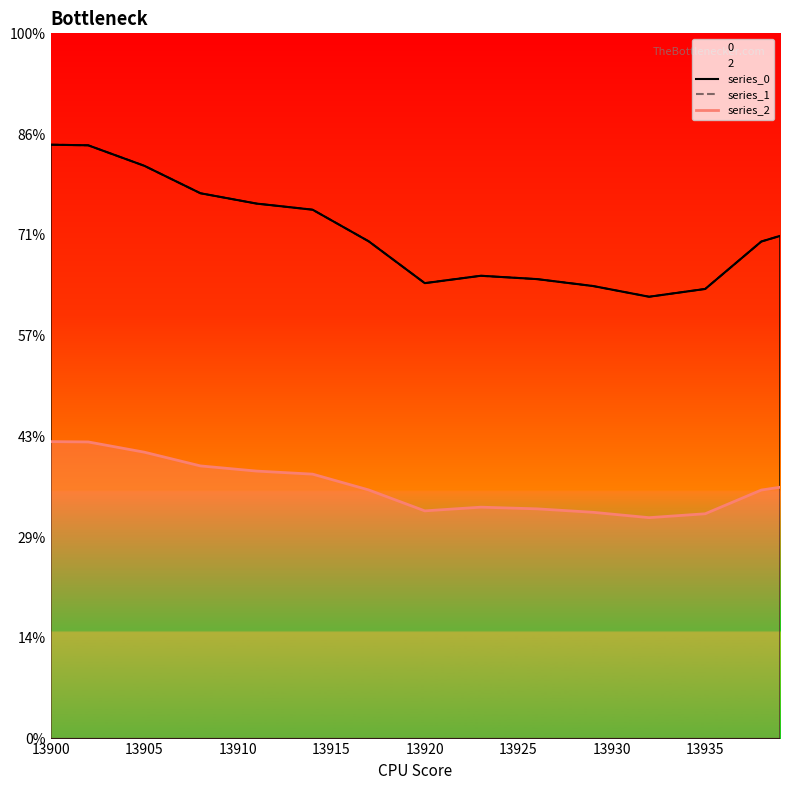

Which series has the largest total across all categories?

series_0